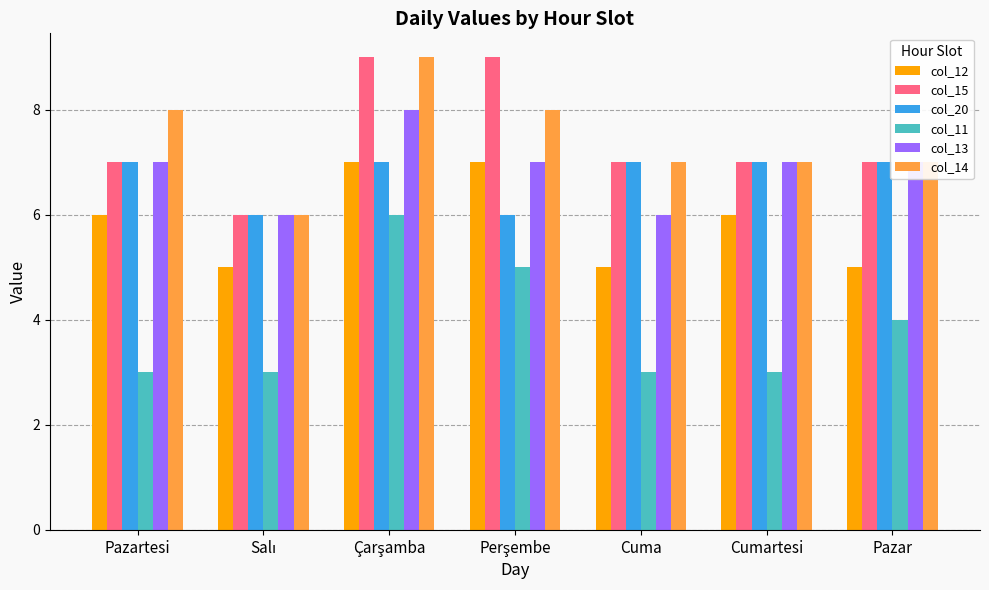

The value of col_13 at Pazartesi is 5. True or false?

False